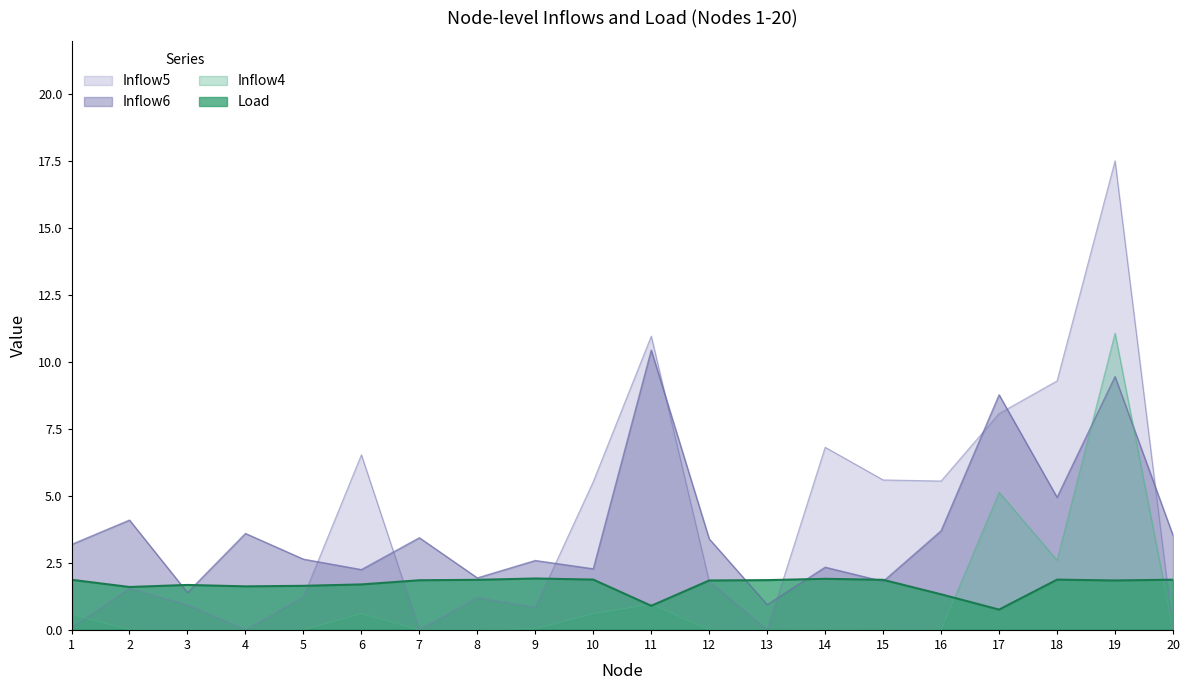

How many values in the Load series exceed 1?

18